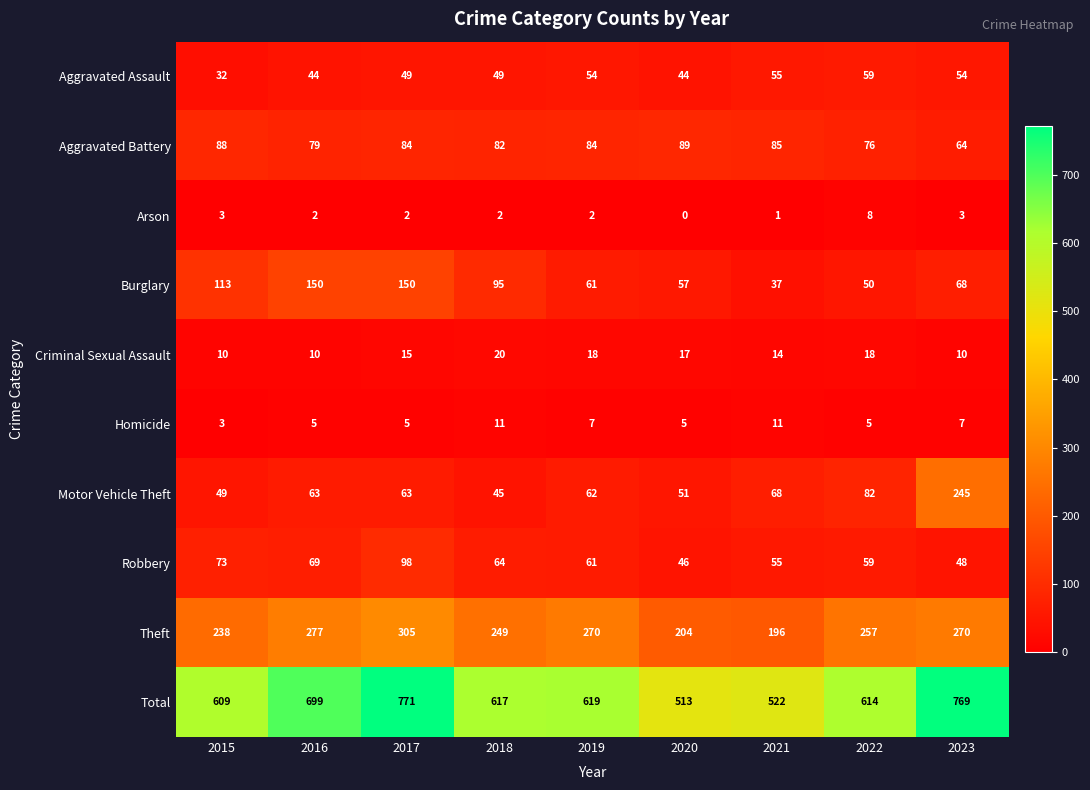

What is the highest value of the Aggravated Assault series?

59